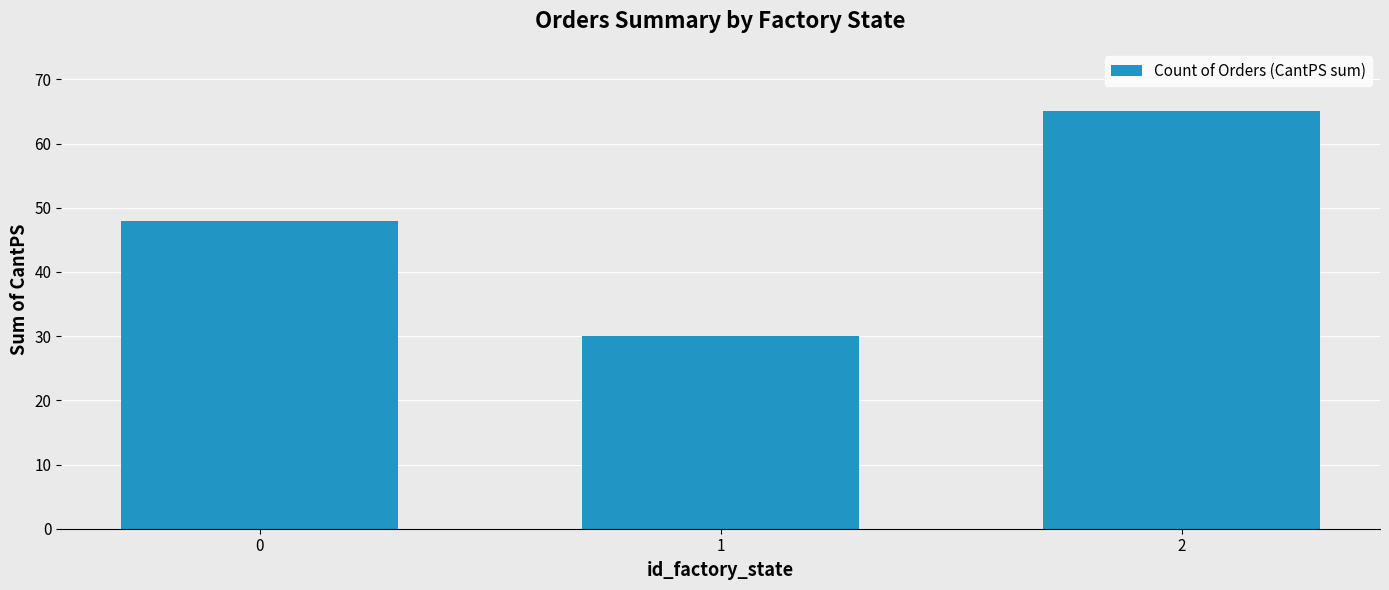

What is the value of the 2nd bar from the left?

30